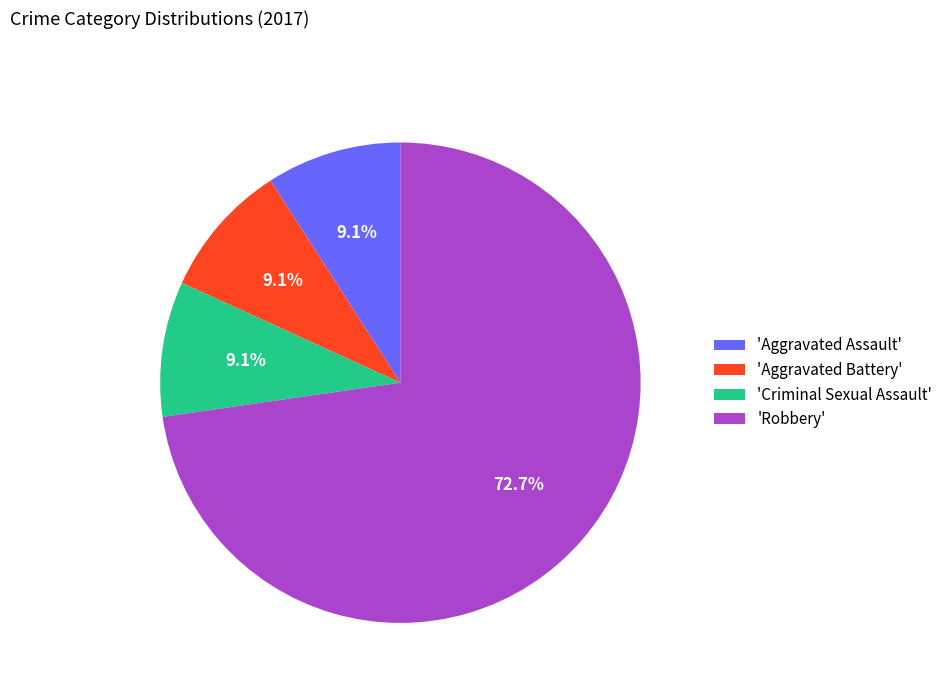

Which has a higher value, 'Robbery' or 'Criminal Sexual Assault'?

'Robbery'